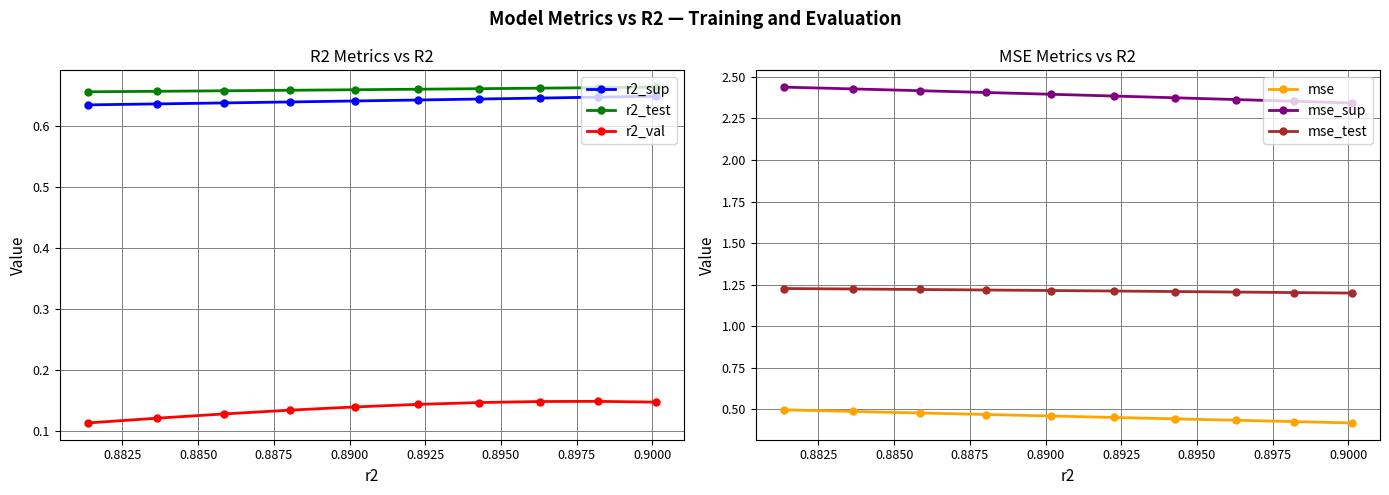

What is the total value across all series at 0.8850?

5.5